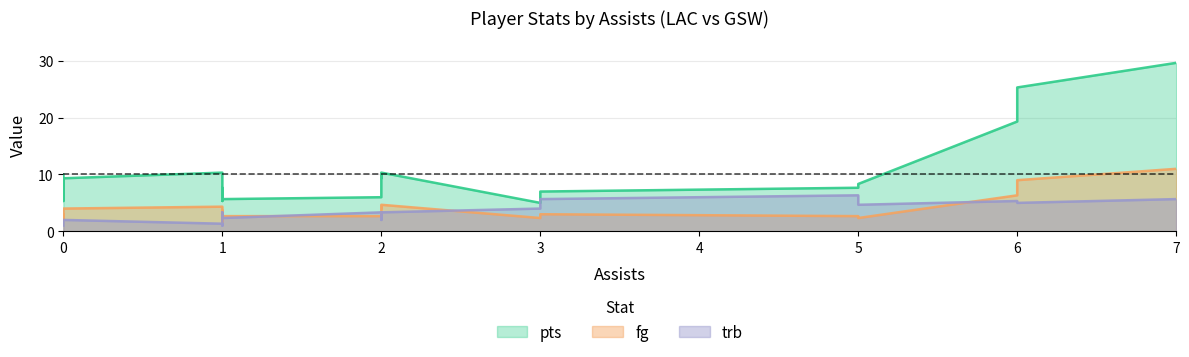

How many values in the trb series exceed 3?

11